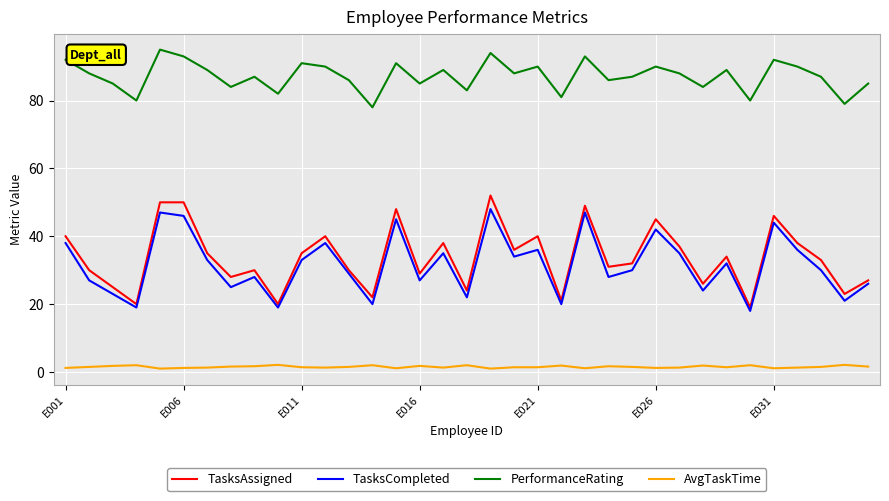

Which series has the largest total across all categories?

PerformanceRating